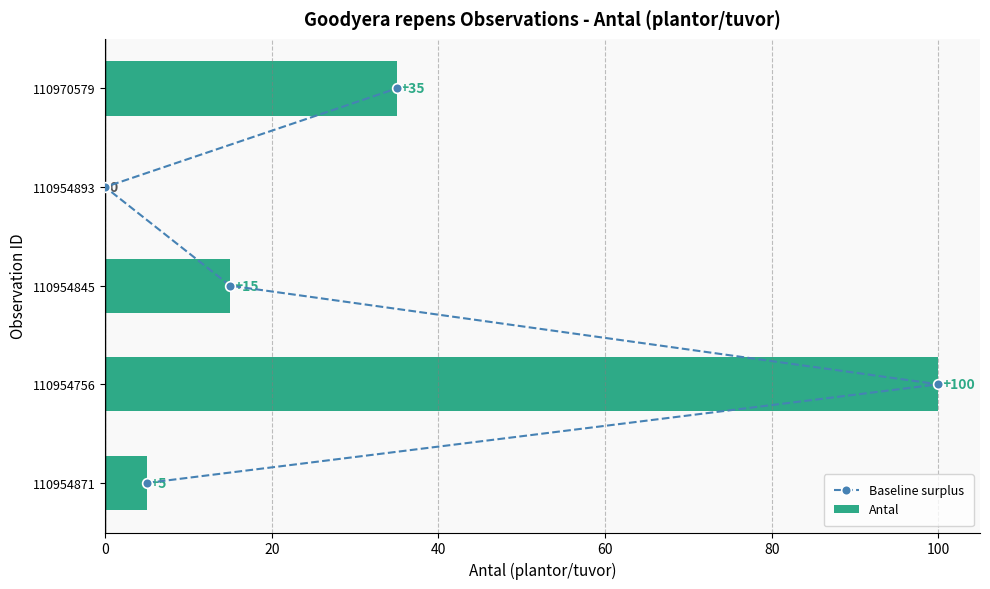

What is the sum of the Antal values at 110970579 and 110954871?

40